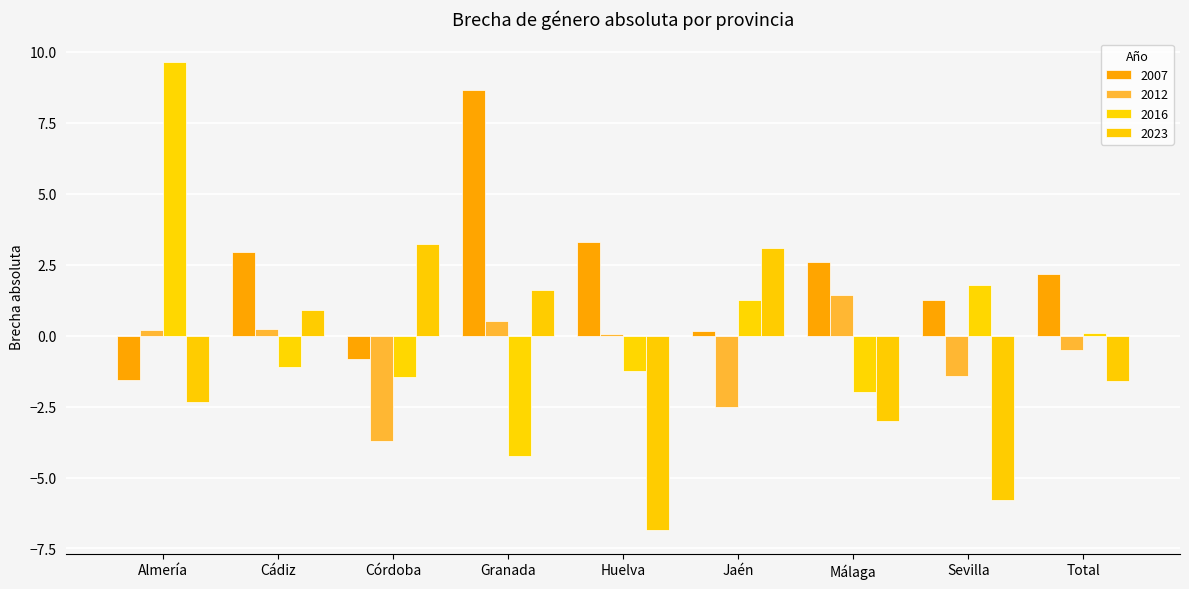

What is the smallest value displayed?

-6.9